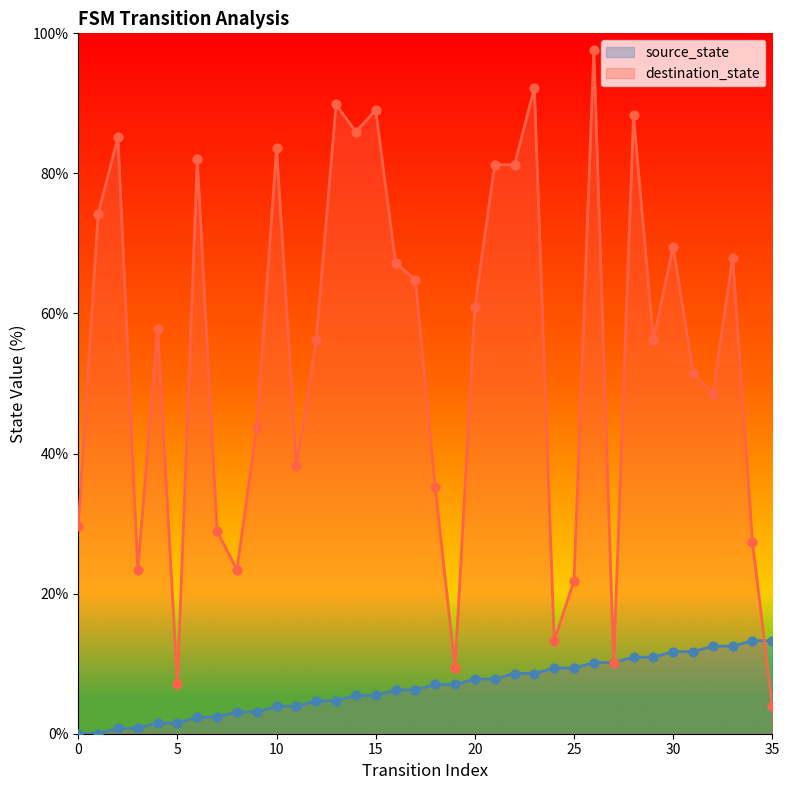

Which series reaches the maximum Y coordinate?

destination_state